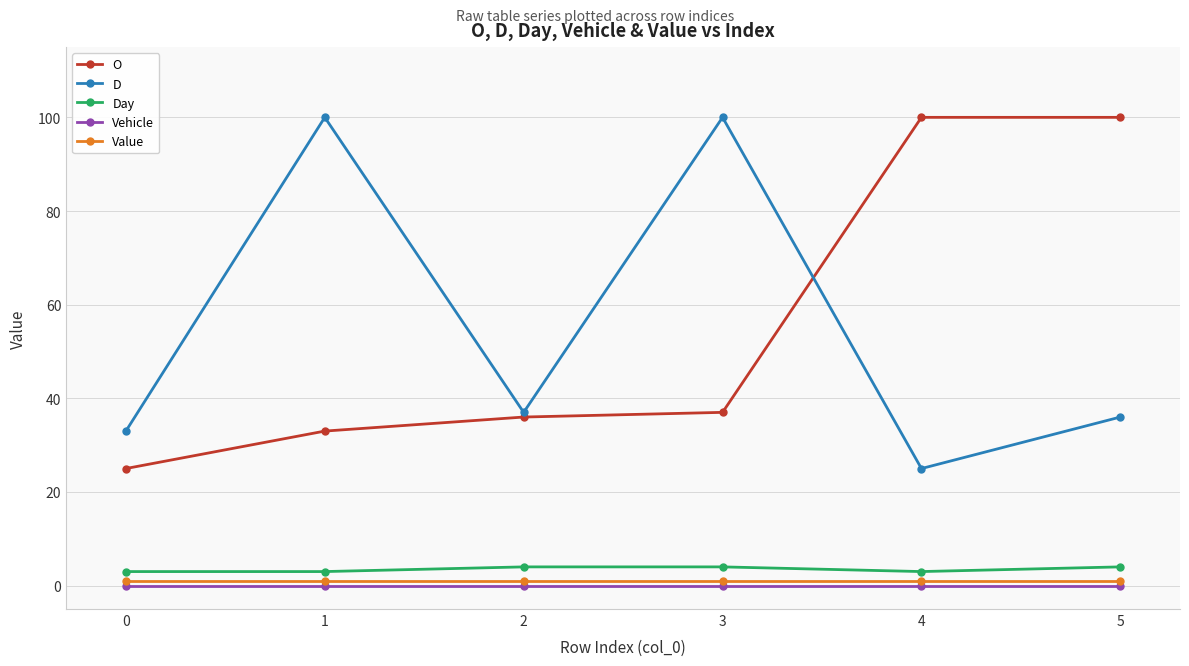

What is the total value across all series at 1?

137